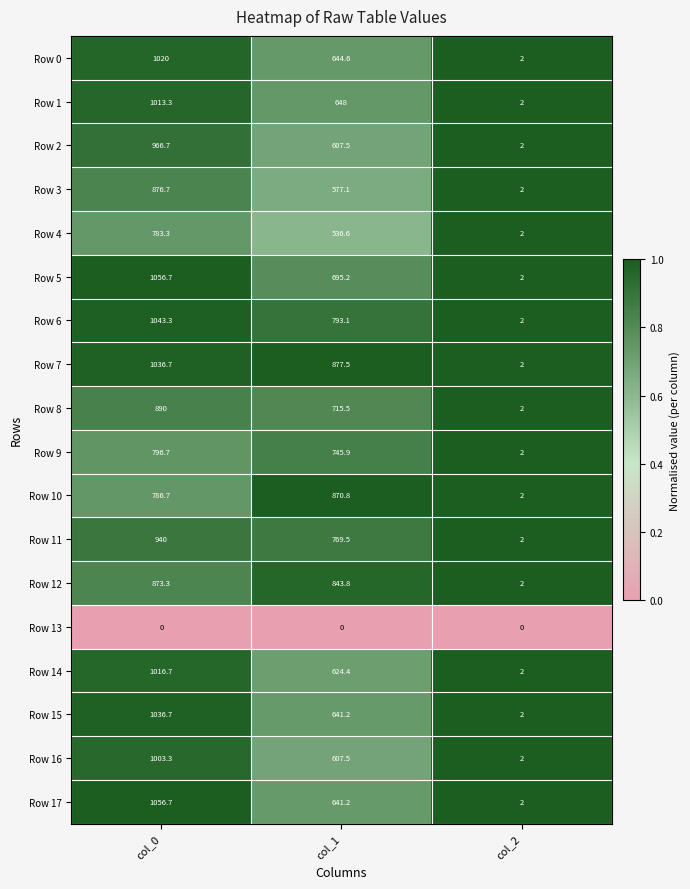

At which label is Row 15 closest to 519?

col_1